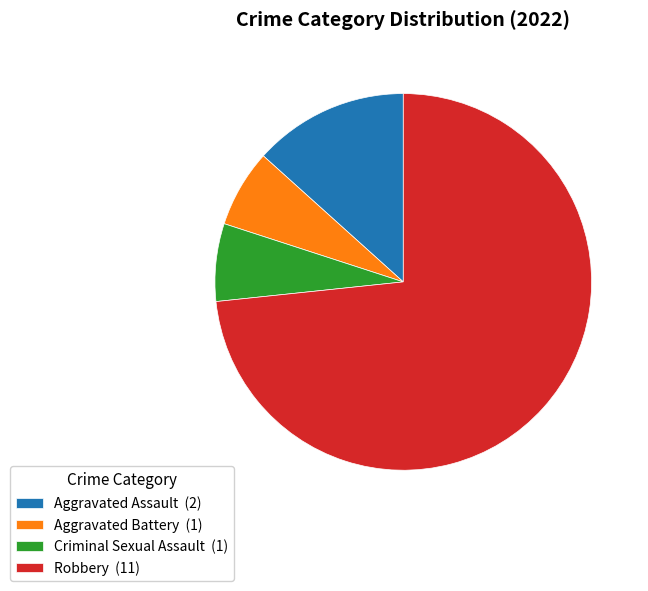

Count the number of slices in the pie.

4